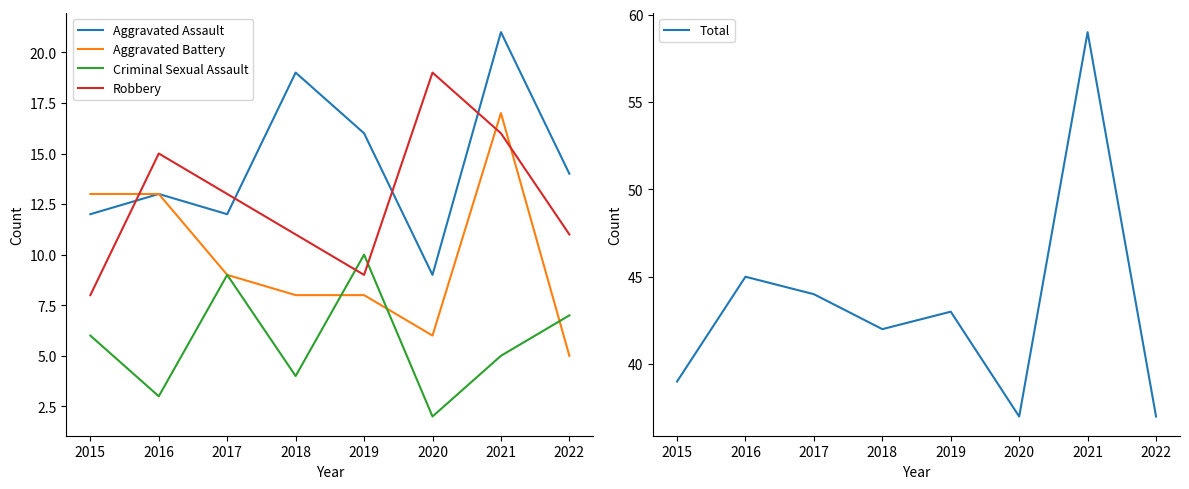

How many distinct data groups are displayed?

5